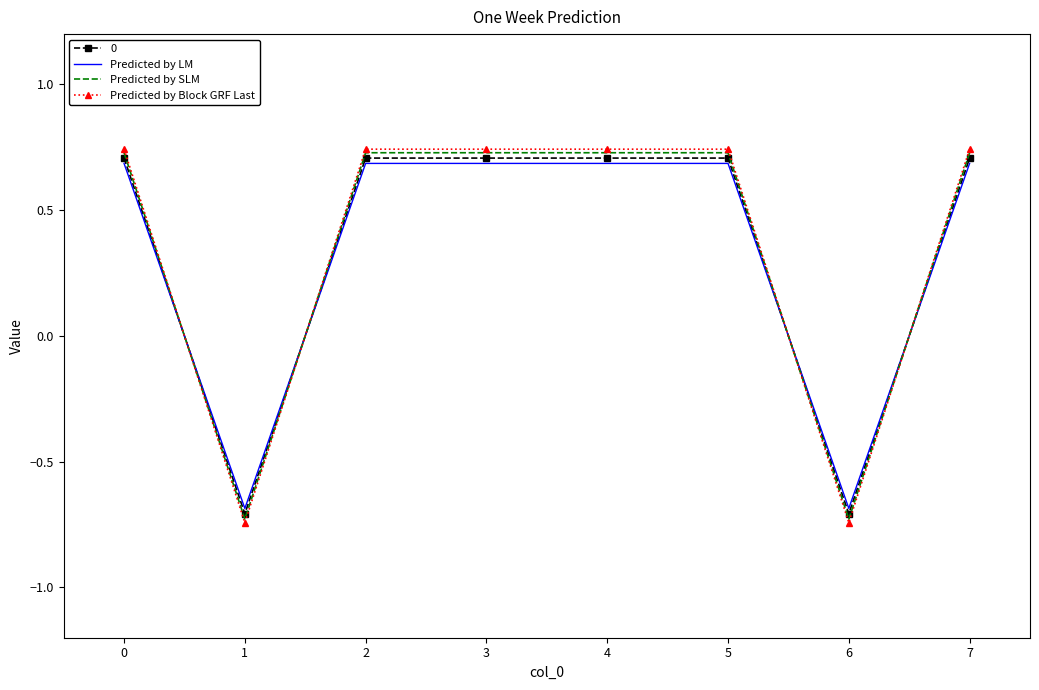

Which series has the largest range (max minus min)?

Predicted by Block GRF Last